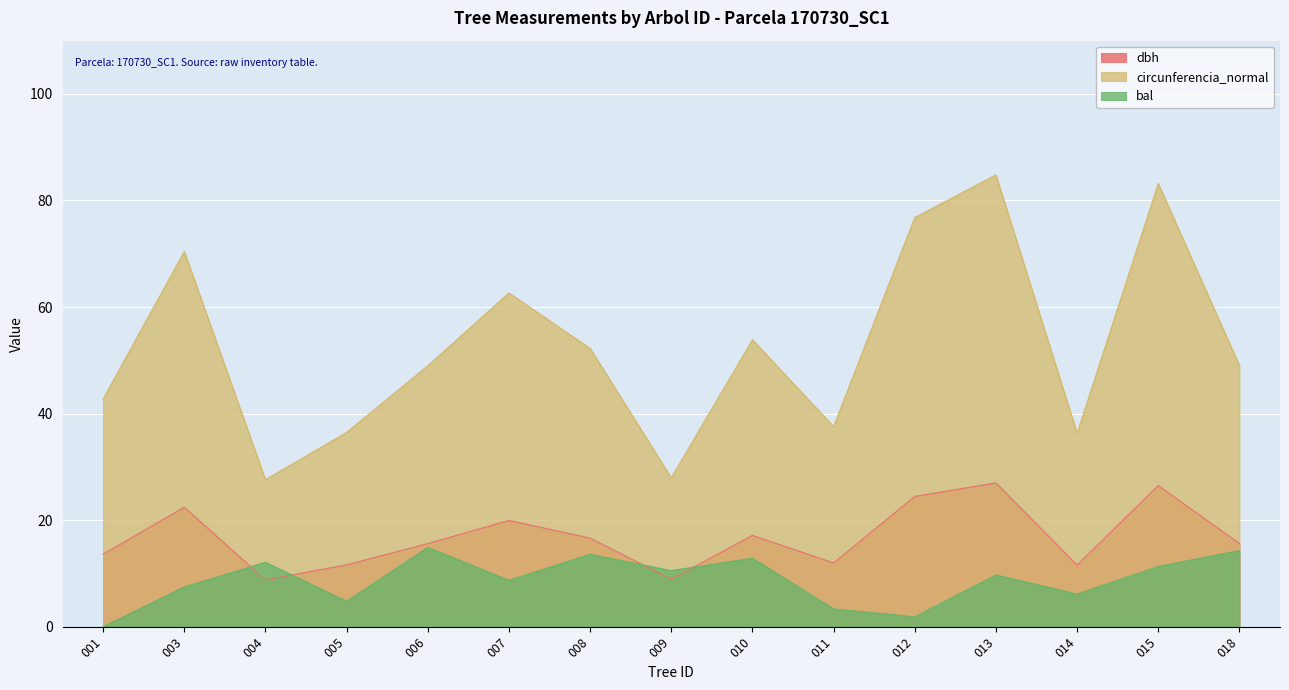

Where is the first local minimum for bal?

005